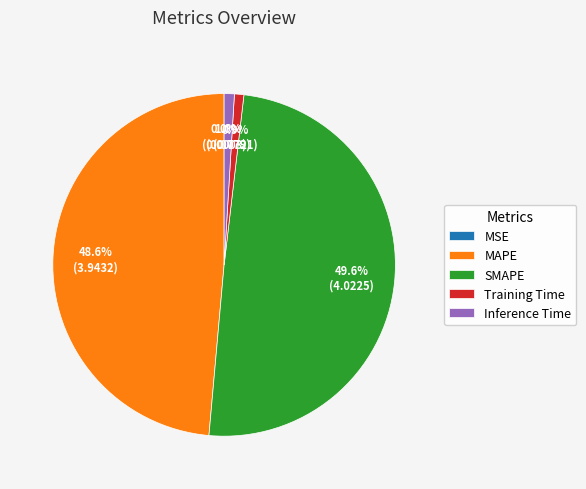

How much of the chart is everything except Inference Time?

99.0%